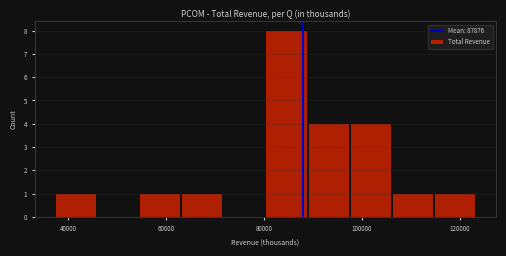

Reading left to right, list every bar in this chart as the range it spans on the x-axis followed by its height. Neither the bar edges nor the heights are printed on the chart, so give them approximately, as read against the axes.

38000 to 46000: 1
46000 to 54000: 0
54000 to 64000: 1
64000 to 72000: 1
72000 to 80000: 0
80000 to 90000: 8
90000 to 98000: 4
98000 to 106000: 4
106000 to 114000: 1
114000 to 124000: 1